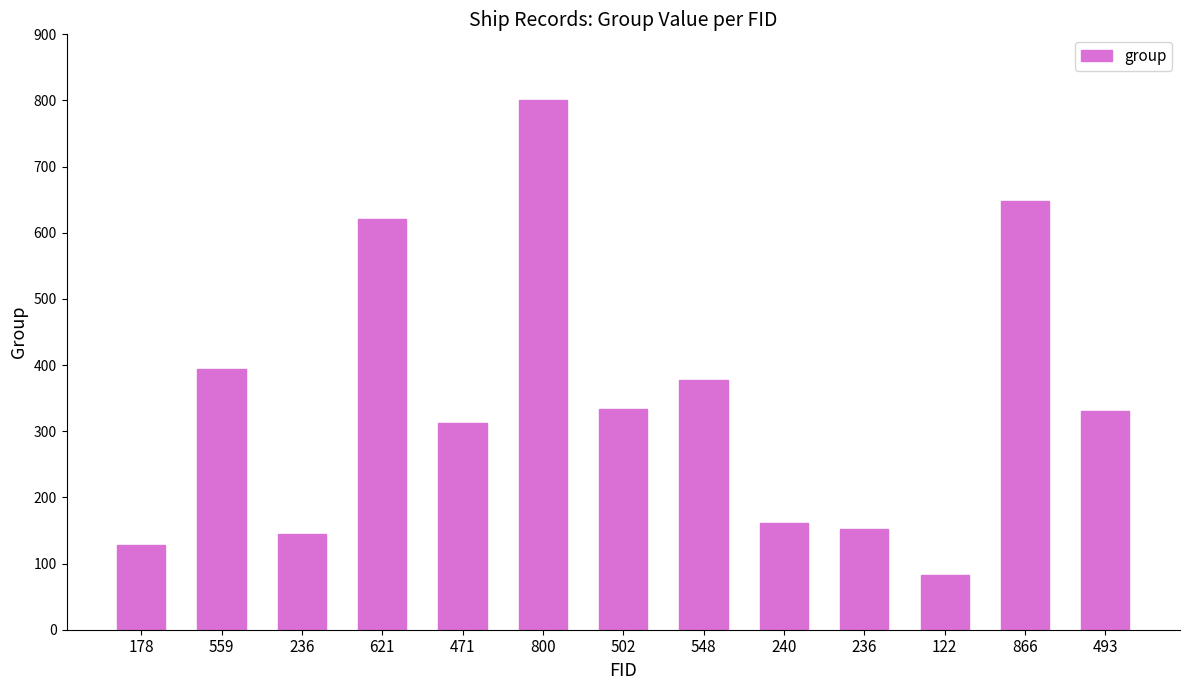

How many distinct data groups are displayed?

1